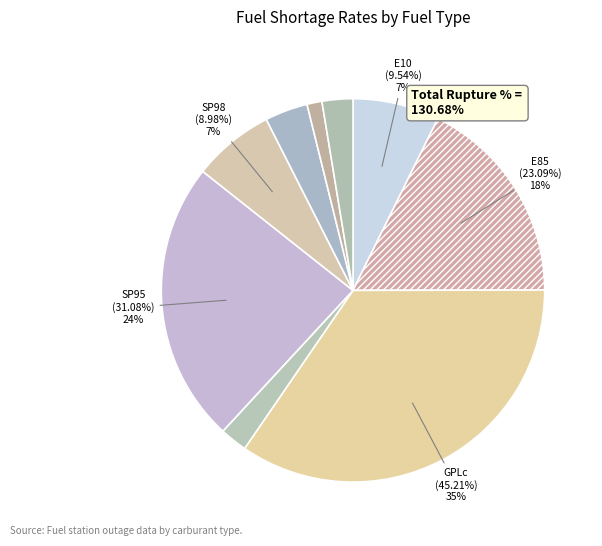

To the nearest percent, what is the average slice percentage?

11%